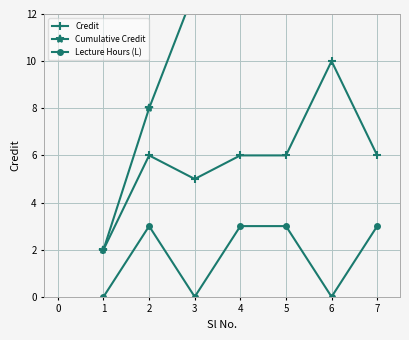

What is the sum of the Lecture Hours (L) values at 1 and 4?

3